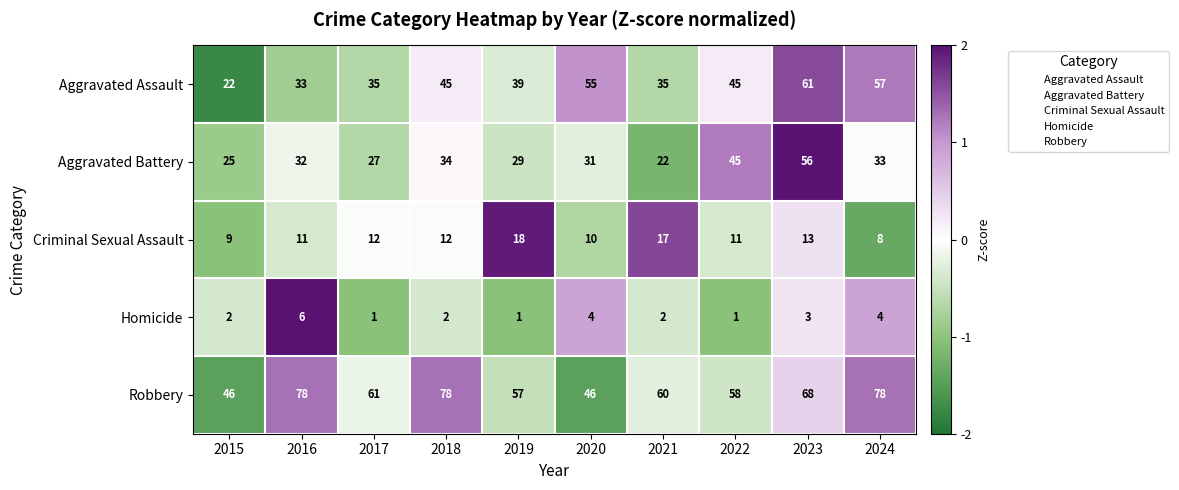

How many values in the Aggravated Assault series are below 45?

5